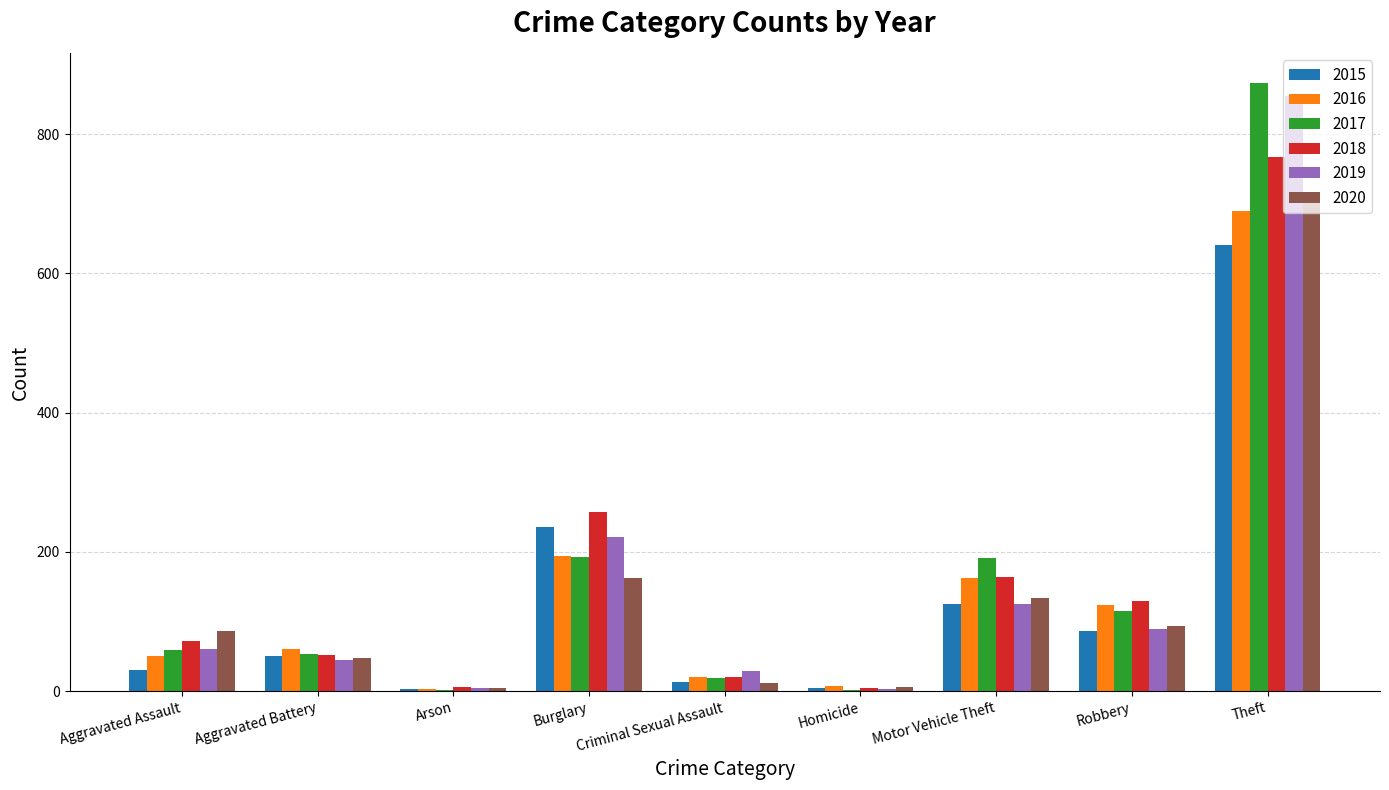

Is it true that 2019 equals 89 at Robbery?

True